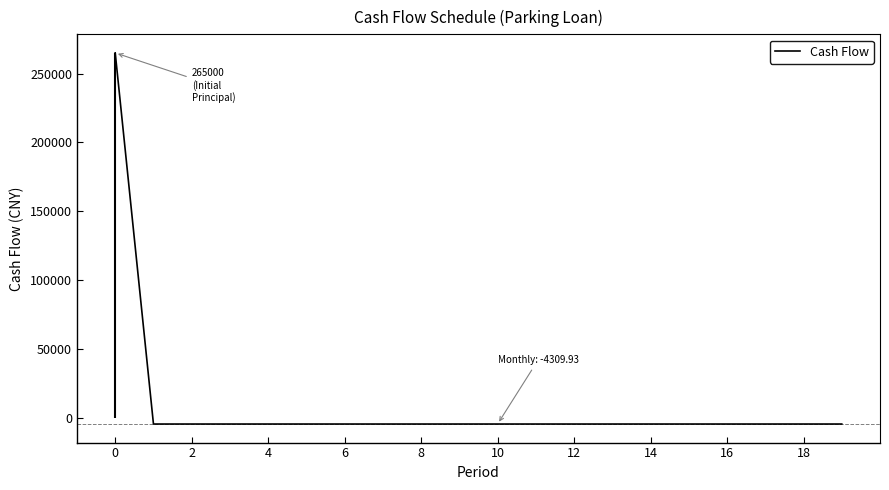

How many positive values are there?

1